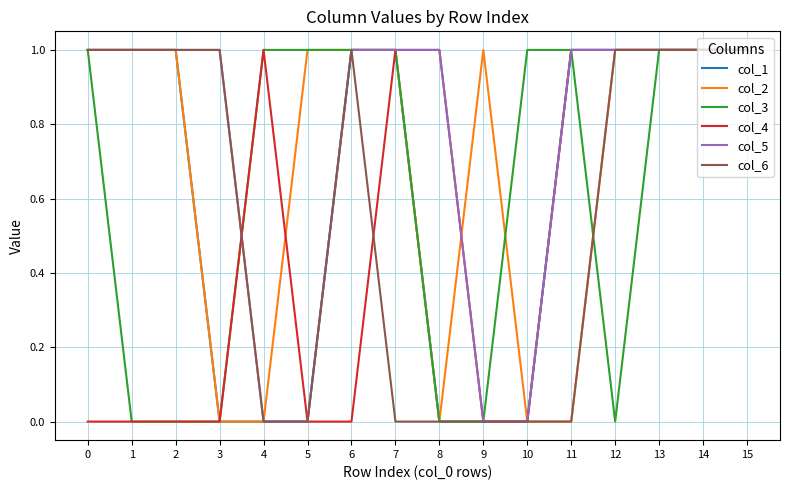

Reading left to right, what are all the values shown in this chart?

col_1: 0=1	1=1	2=1	3=0	4=0	5=0	6=1	7=1	8=0	9=0	10=0	11=1	12=1	13=1	14=1	15=1
col_2: 0=1	1=1	2=1	3=0	4=0	5=1	6=1	7=1	8=0	9=1	10=0	11=0	12=1	13=1	14=1	15=1
col_3: 0=1	1=0	2=0	3=0	4=1	5=1	6=1	7=1	8=0	9=0	10=1	11=1	12=0	13=1	14=1	15=1
col_4: 0=0	1=0	2=0	3=0	4=1	5=0	6=0	7=1	8=1	9=0	10=0	11=1	12=1	13=1	14=1	15=1
col_5: 0=1	1=1	2=1	3=1	4=0	5=0	6=1	7=1	8=1	9=0	10=0	11=1	12=1	13=1	14=1	15=1
col_6: 0=1	1=1	2=1	3=1	4=0	5=0	6=1	7=0	8=0	9=0	10=0	11=0	12=1	13=1	14=1	15=1